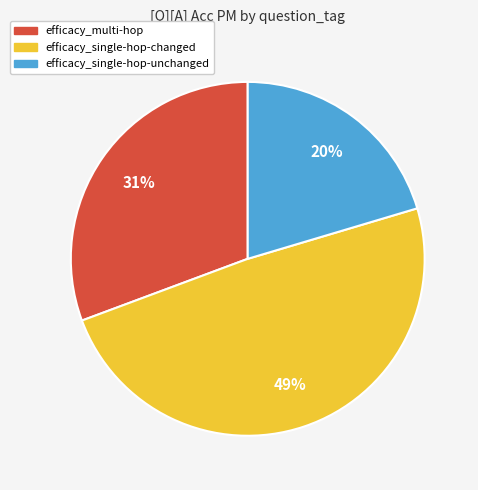

To the nearest percent, what is the average slice percentage?

33%